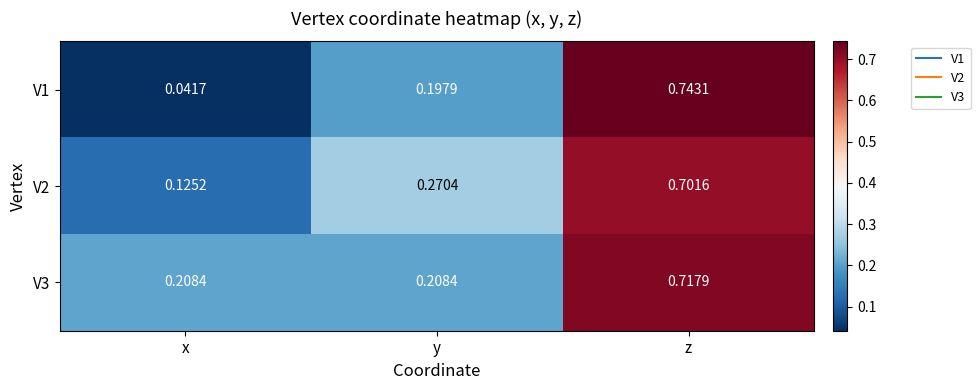

Rank the series by their average value, from lowest to highest.

V1, V2, V3